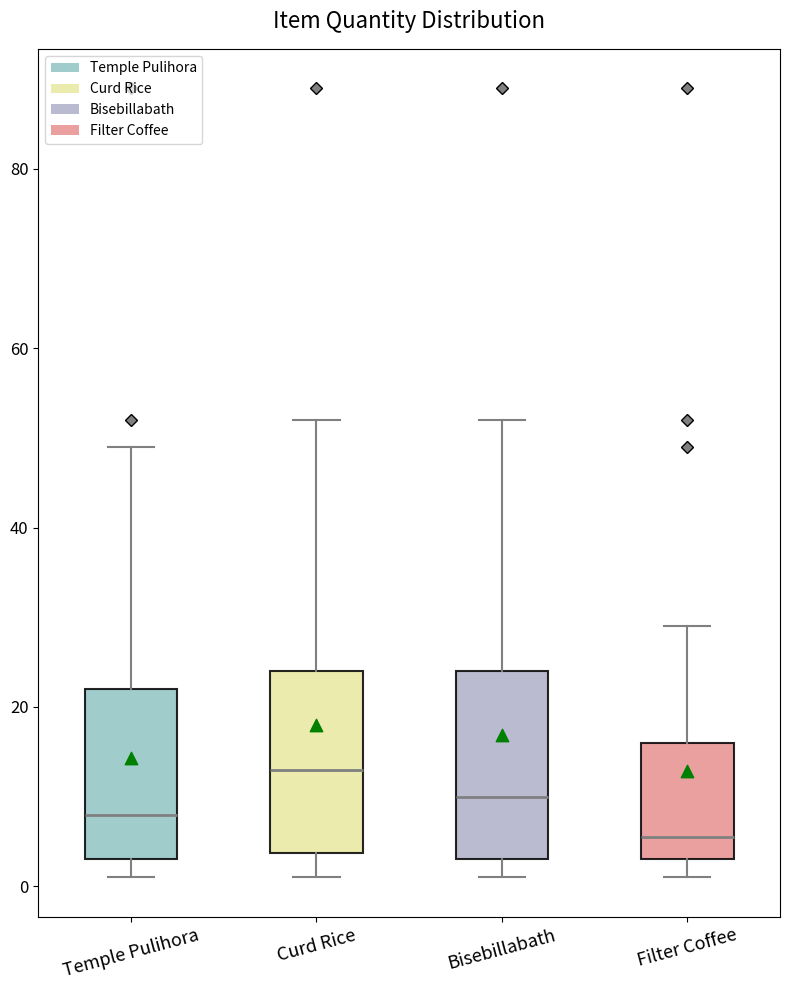

Where does the upper whisker of the box for Temple Pulihora end on the y-axis? The values are not printed on the chart, so give them approximately, as read against the axis.

50